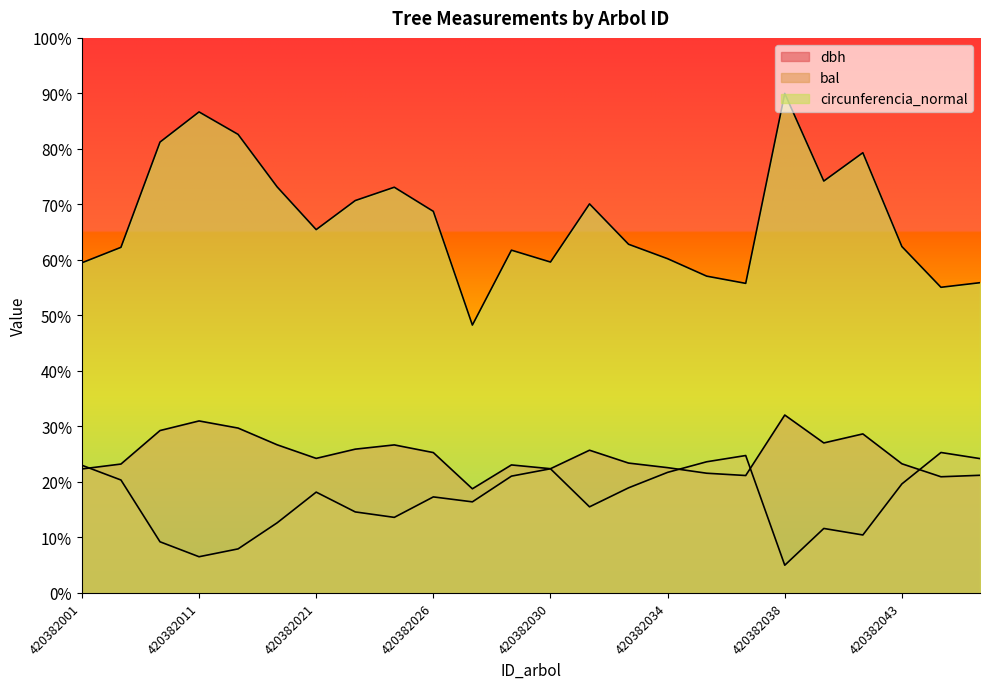

The value of bal at 420382023 is 0.2. True or false?

False